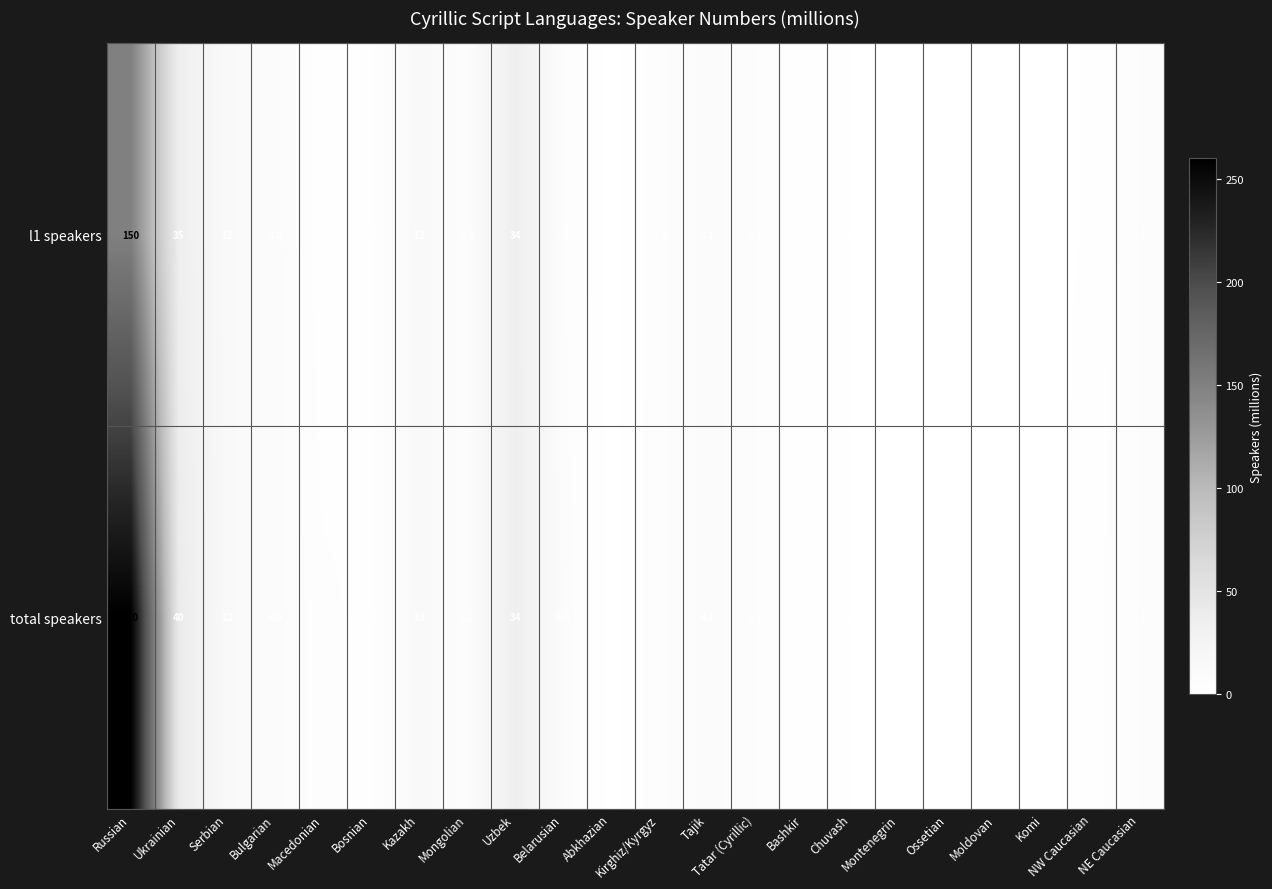

At which category is the sum across all series the highest?

Russian